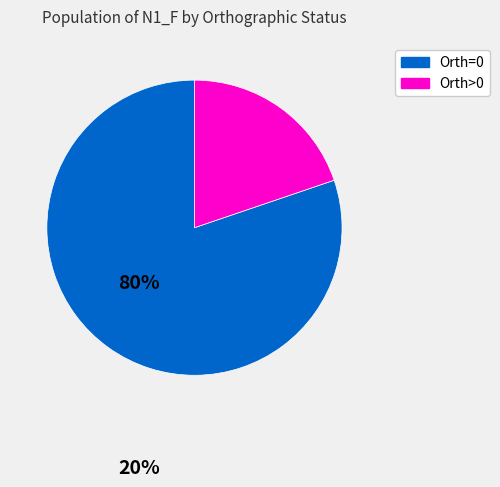

Does any single category account for the majority?

Yes